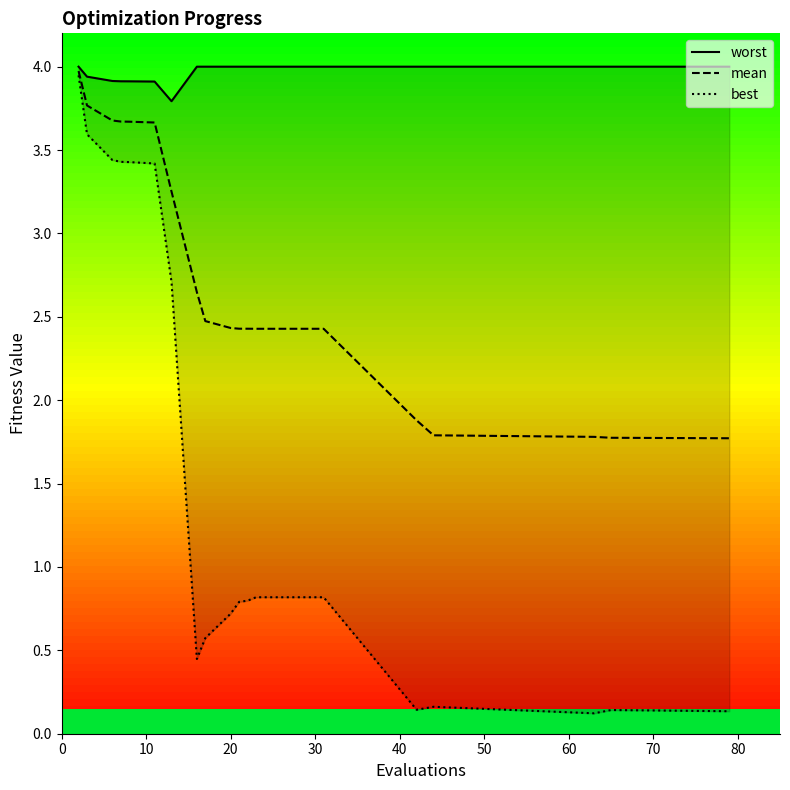

Which series has the widest spread of values?

best